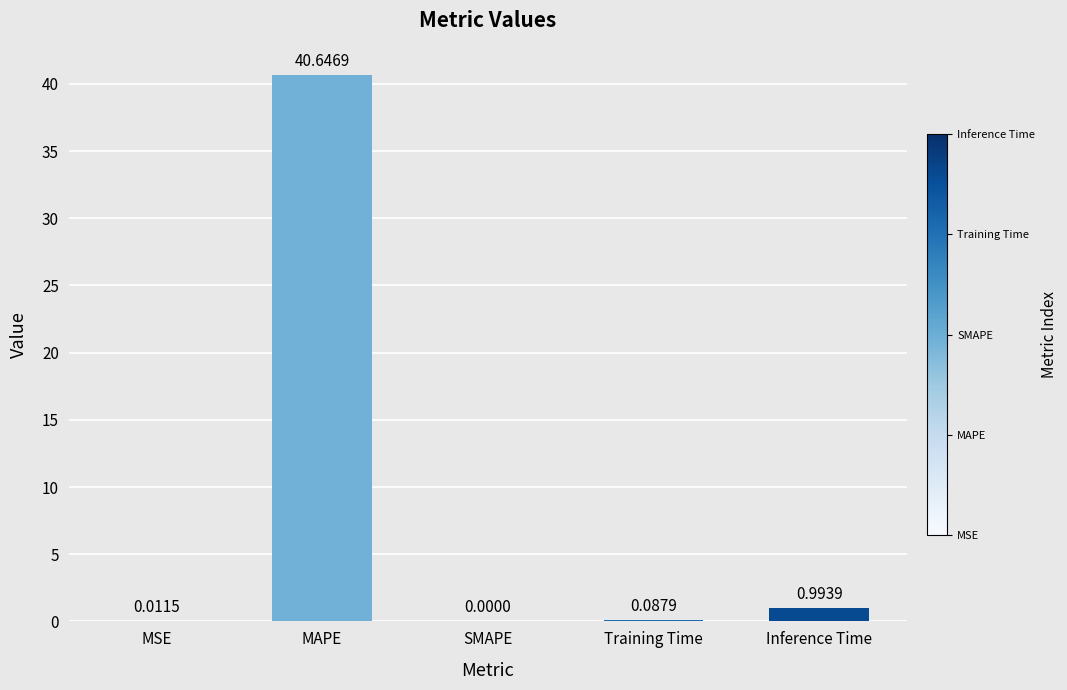

What is the sum of all values?

41.7